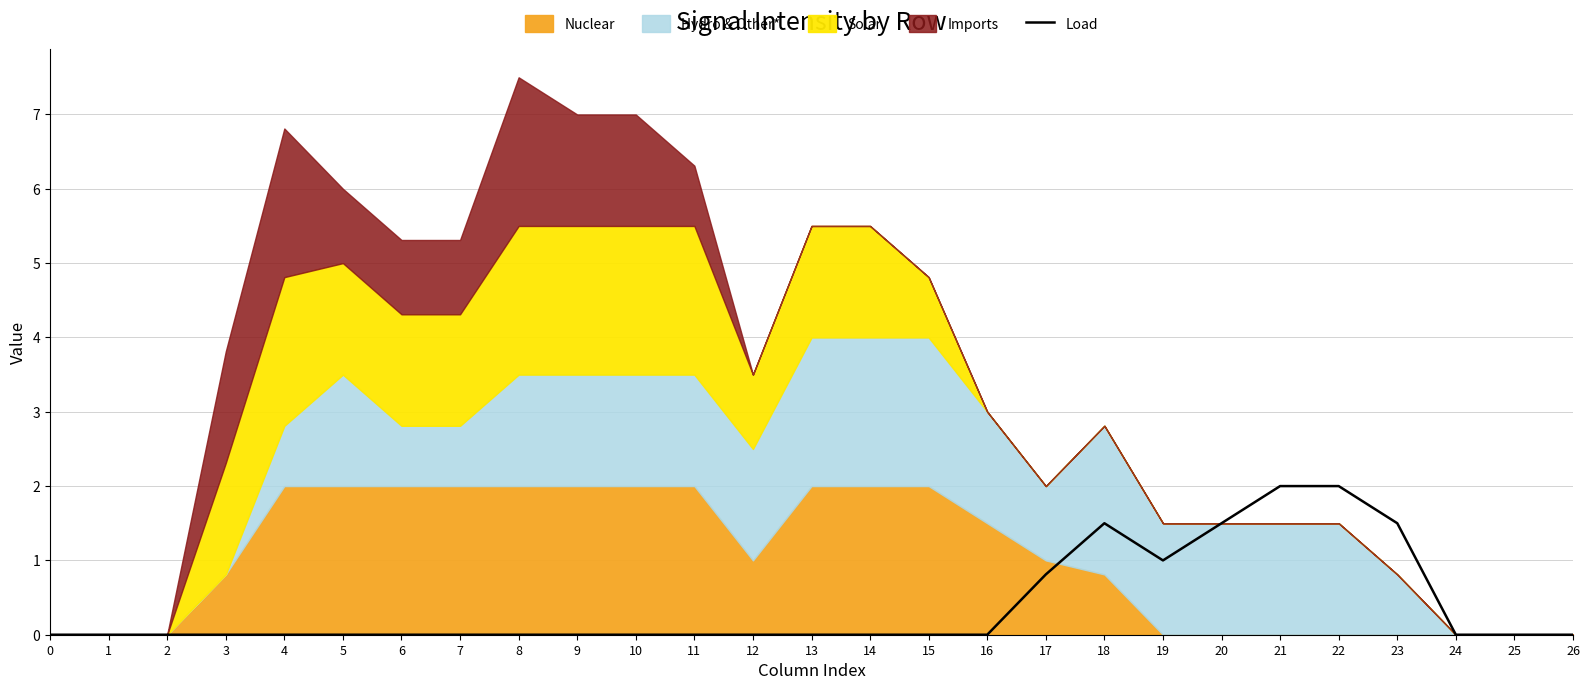

Reading right to left, transcribe all the data shown in this chart.

26=0.0	25=0.0	24=0.0	23=1.5	22=2.0	21=2.0	20=1.5	19=1.0	18=1.5	17=0.8	16=0.0	15=0.0	14=0.0	13=0.0	12=0.0	11=0.0	10=0.0	9=0.0	8=0.0	7=0.0	6=0.0	5=0.0	4=0.0	3=0.0	2=0.0	1=0.0	0=0.0